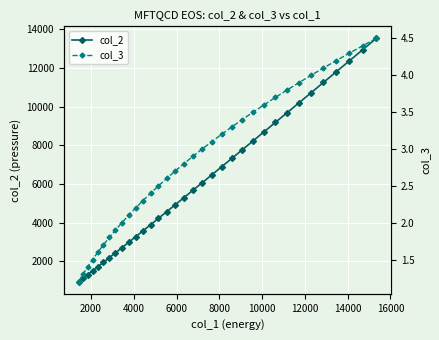

How many data points in col_2 are less than 5676?

17